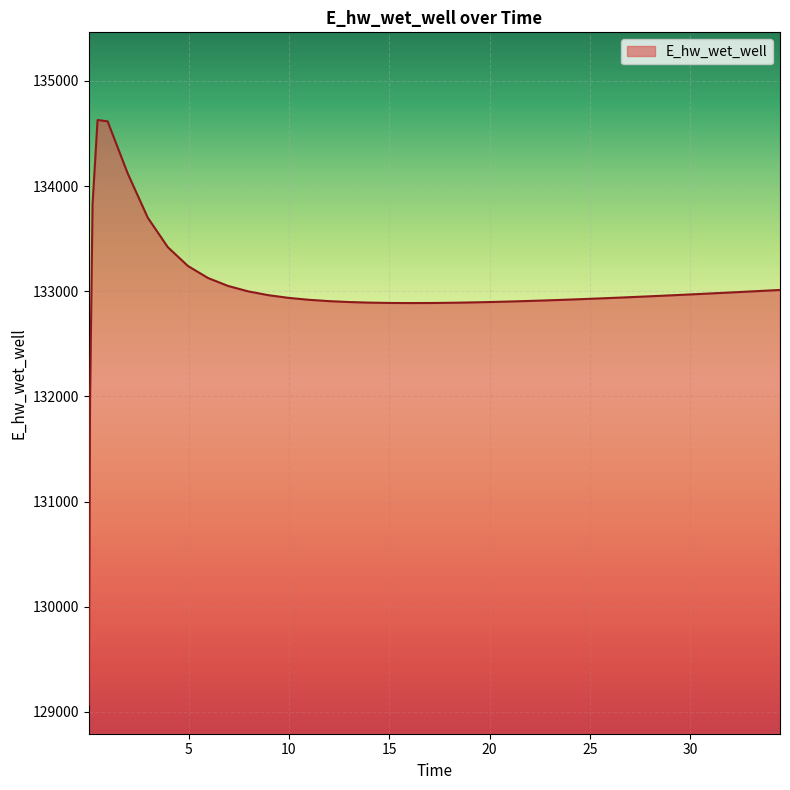

What is the maximum value shown in the chart?

134628.0